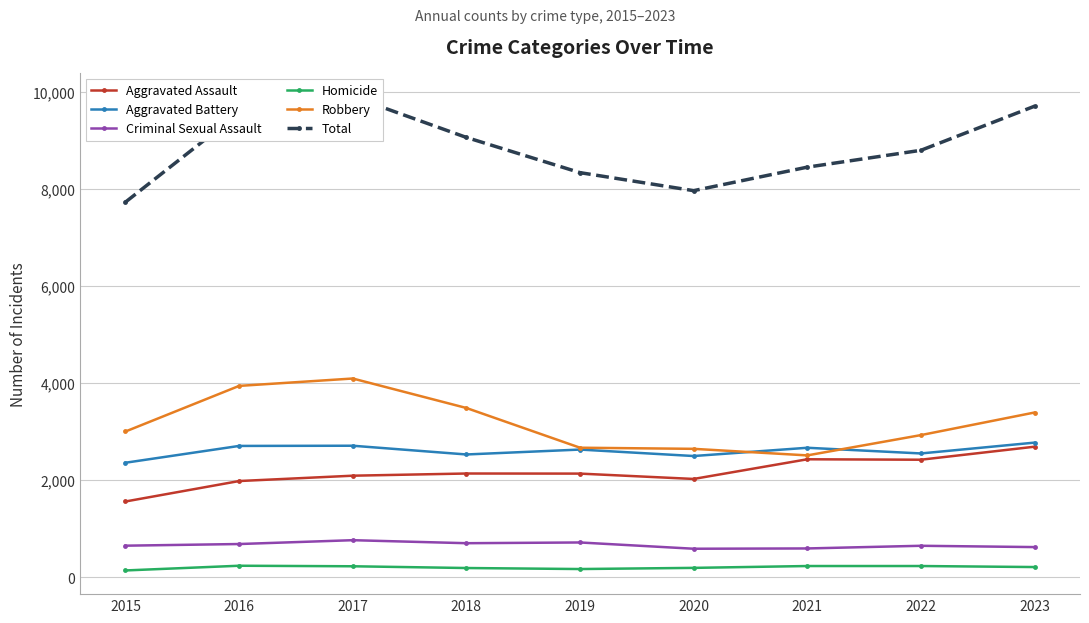

Reading right to left, transcribe all the data shown in this chart.

Aggravated Assault: 2692	2424	2433	2028	2138	2140	2095	1985	1564
Aggravated Battery: 2776	2553	2670	2500	2633	2532	2712	2708	2362
Criminal Sexual Assault: 625	652	597	591	720	705	767	688	654
Homicide: 214	235	235	197	173	194	230	241	144
Robbery: 3396	2931	2513	2648	2671	3489	4096	3944	3005
Total: 9703	8795	8448	7964	8335	9060	9900	9566	7729